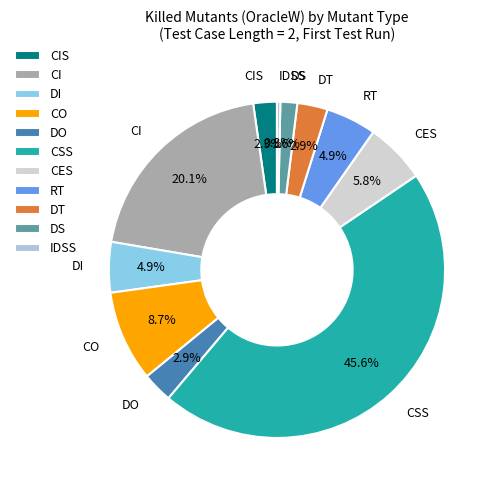

Does DT account for over 50% of the chart?

No